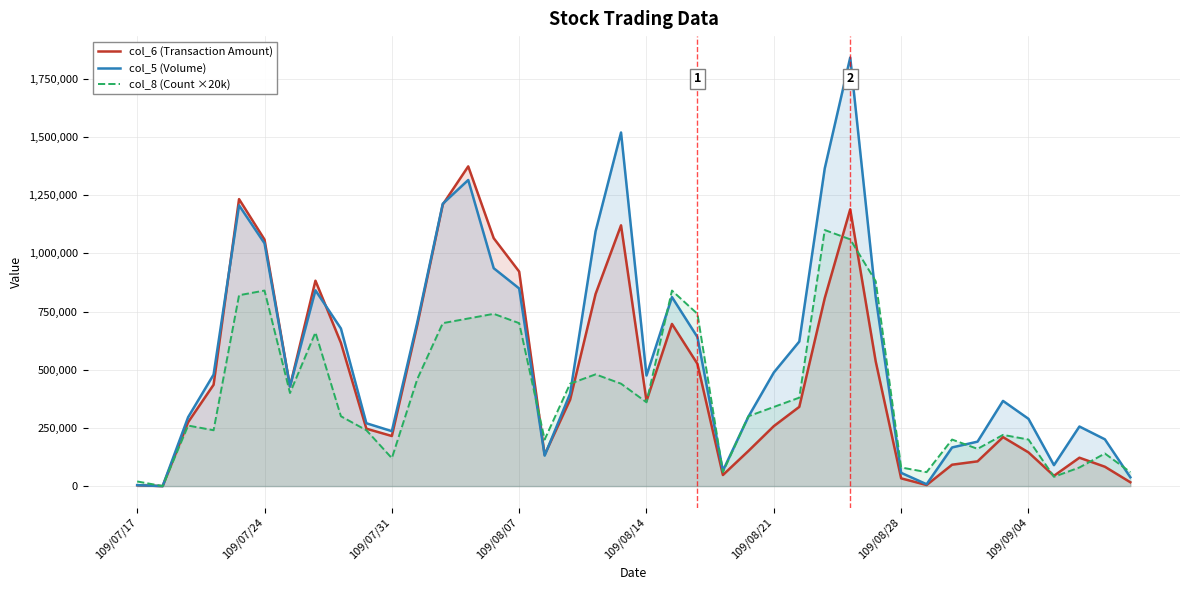

Is it true that col_6 (Transaction Amount) equals 7244 at 39?

False